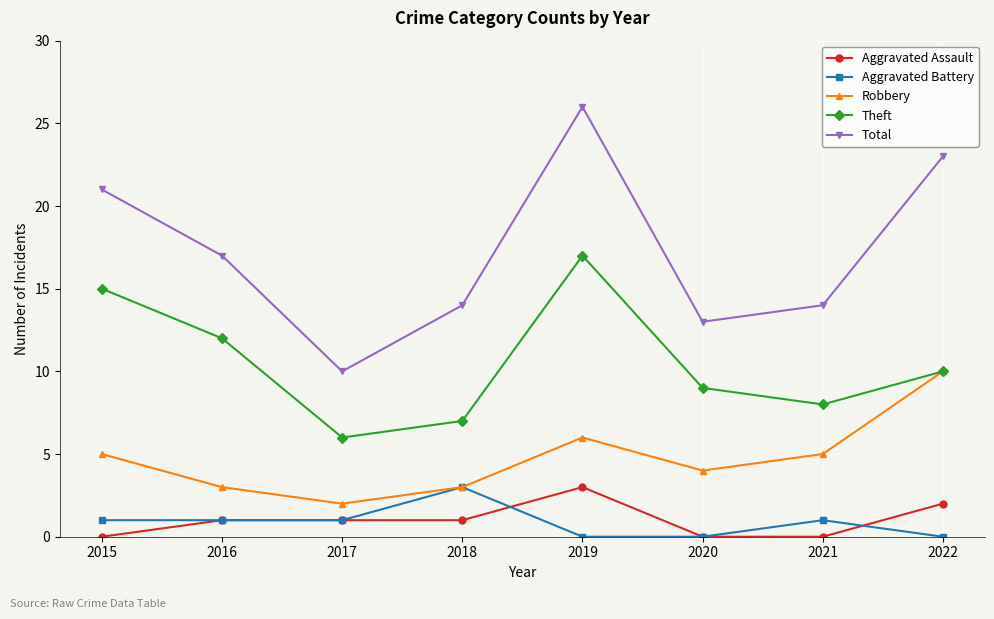

Is this an area chart (filled region under the line)?

No